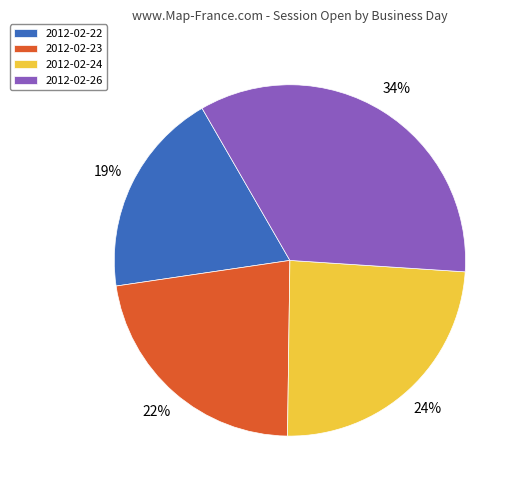

The 2012-02-24 slice represents 24% of the pie. True or false?

True